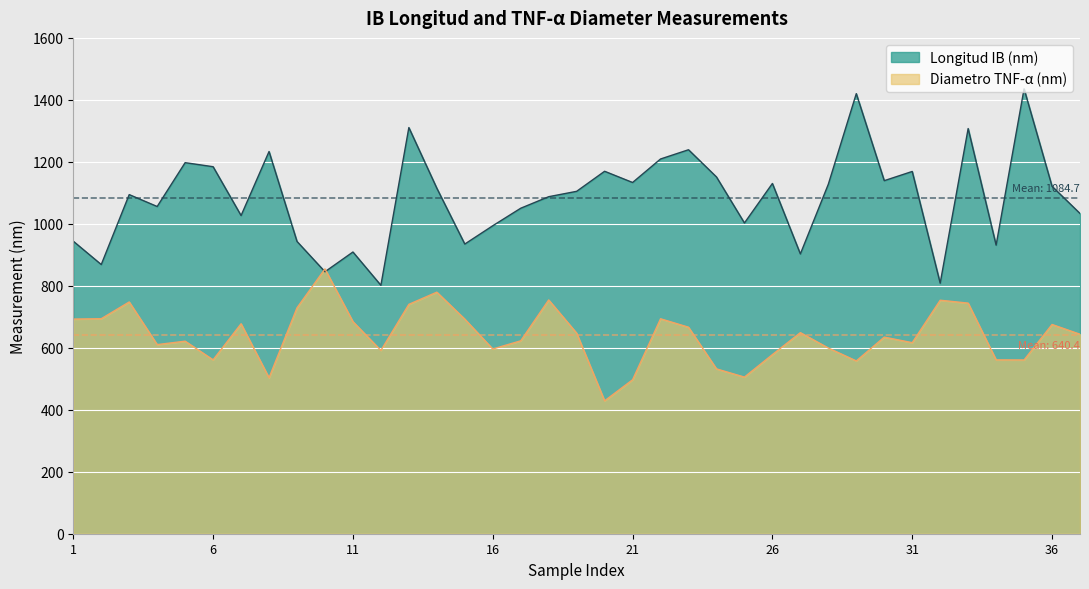

At 26, list the series in order from largest to smallest.

Longitud IB (nm), Diametro TNF-α (nm)